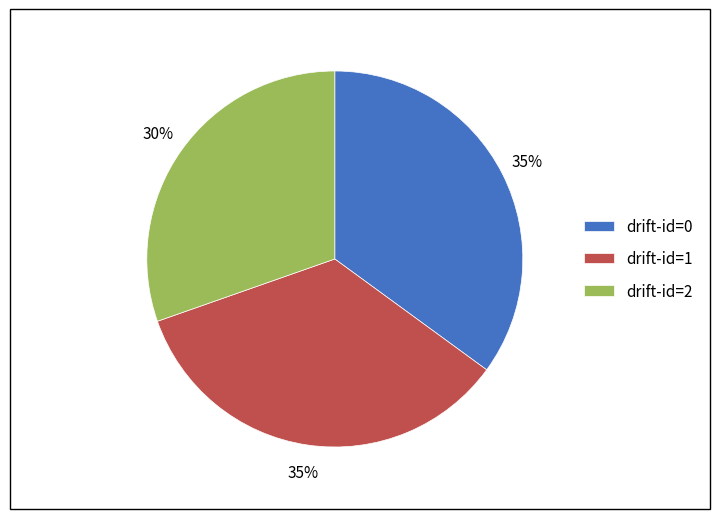

Is the sum of drift-id=0 and drift-id=2 greater than half?

Yes